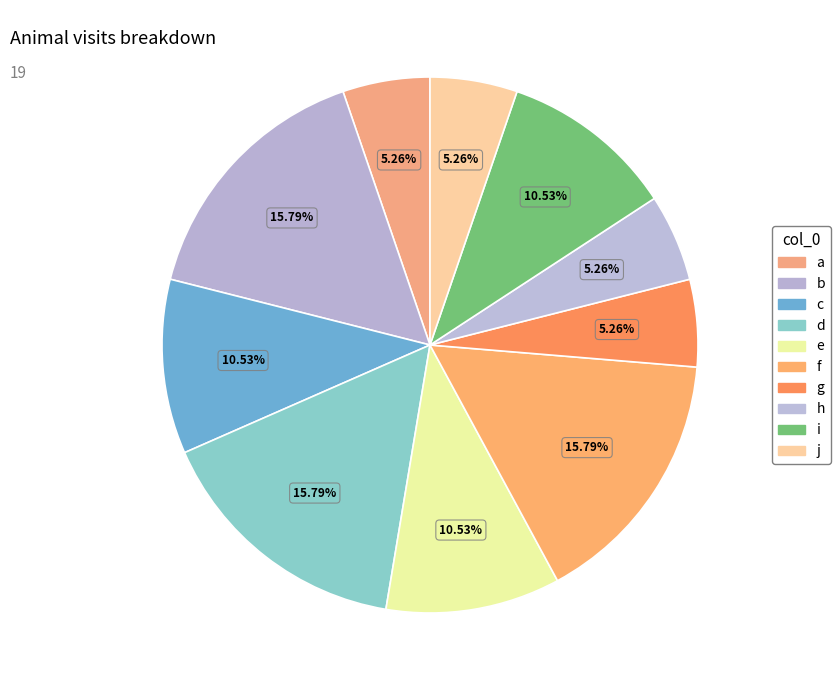

To the nearest percent, what is the combined percentage of g and j?

11%